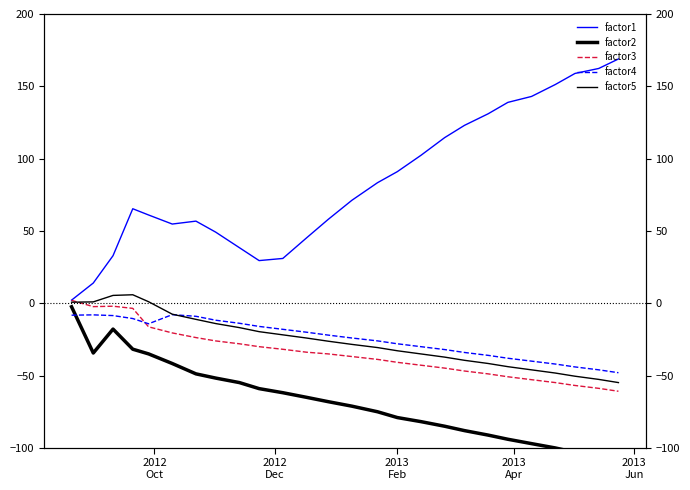

Is it true that factor5 equals -15.4 at 18?

False